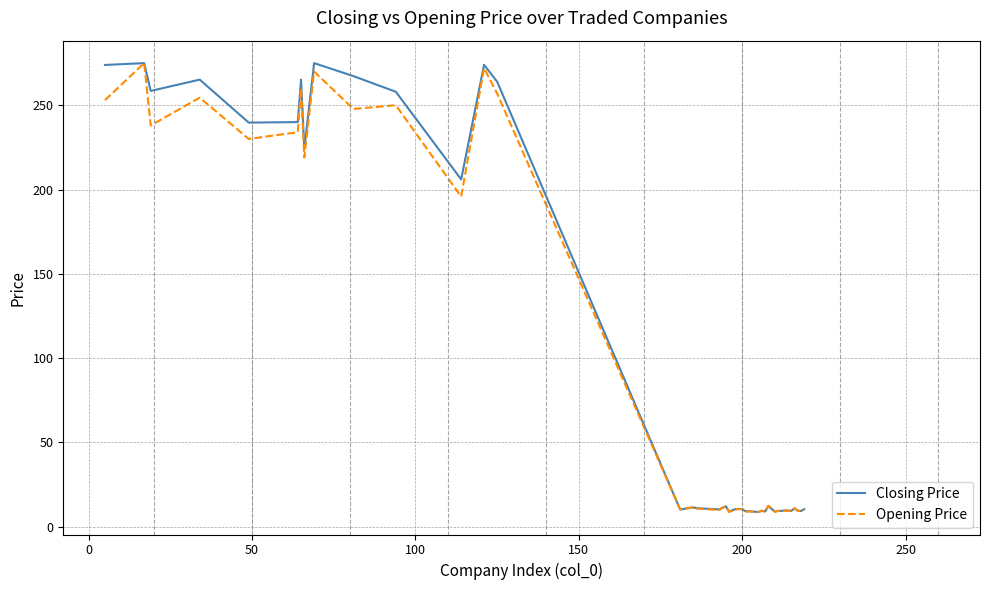

What is the minimum value for Closing Price?

8.6